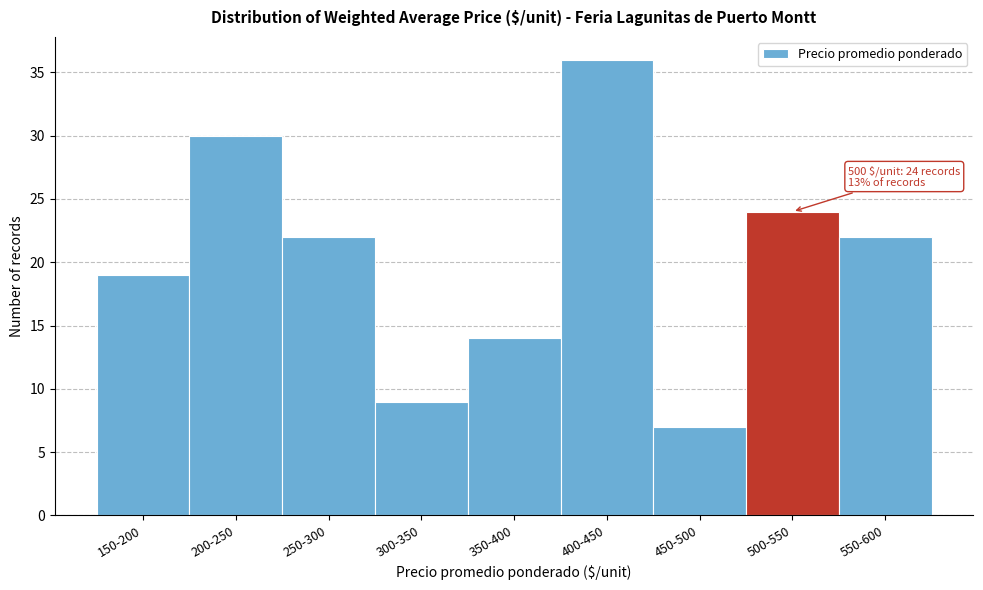

Reading left to right, what are all the values shown in this chart?

19	30	22	9	14	36	7	24	22